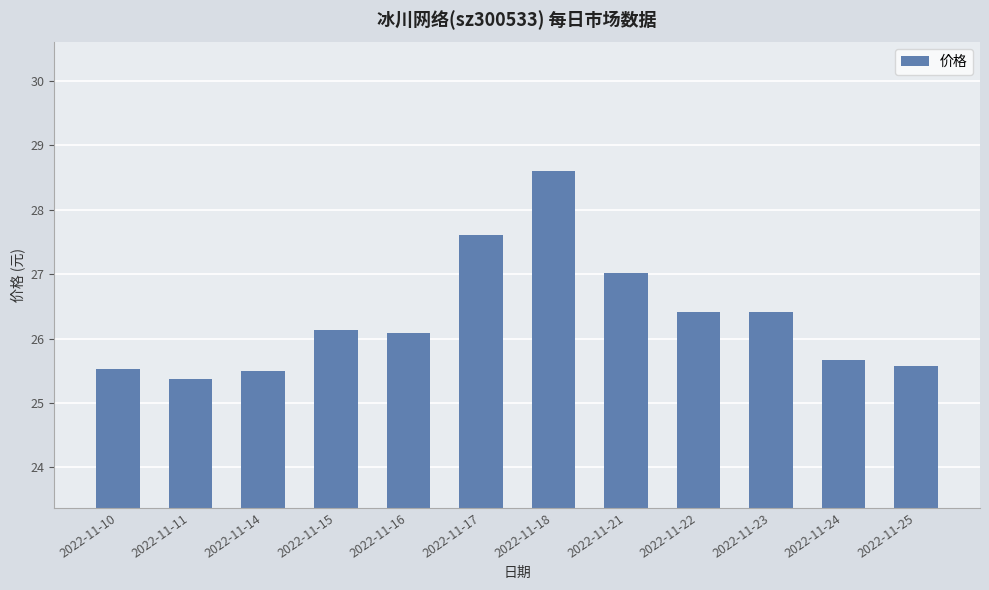

What is the difference between the second highest and minimum values?

2.2